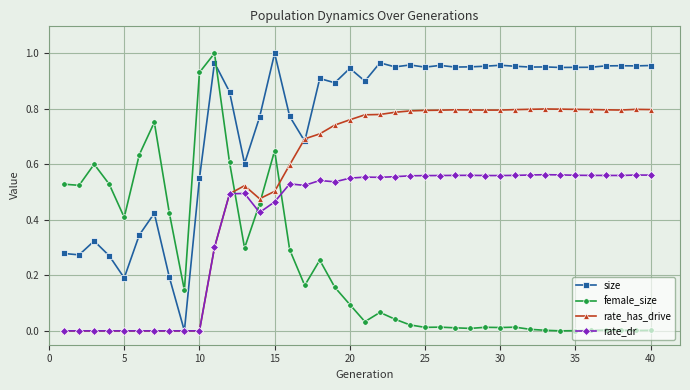

How many times do female_size and rate_has_drive cross each other?

3